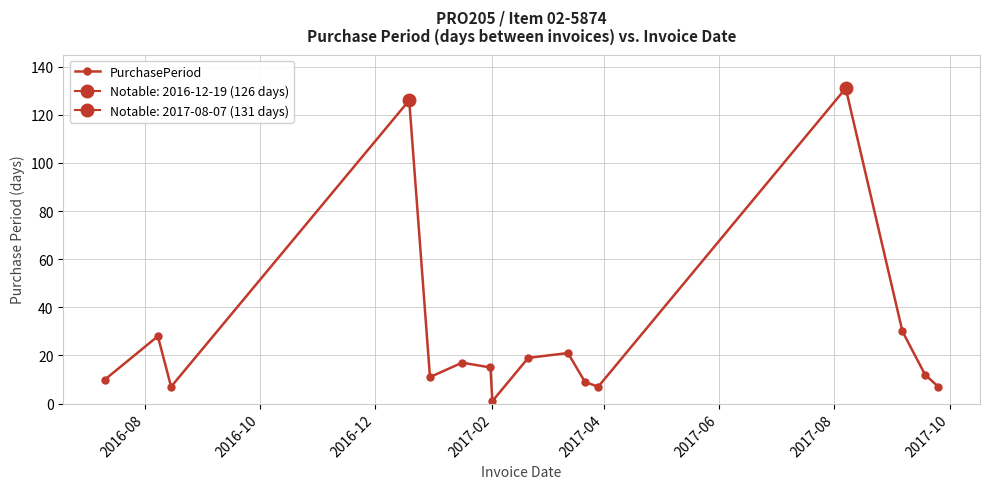

How many data points are less than 15?

8